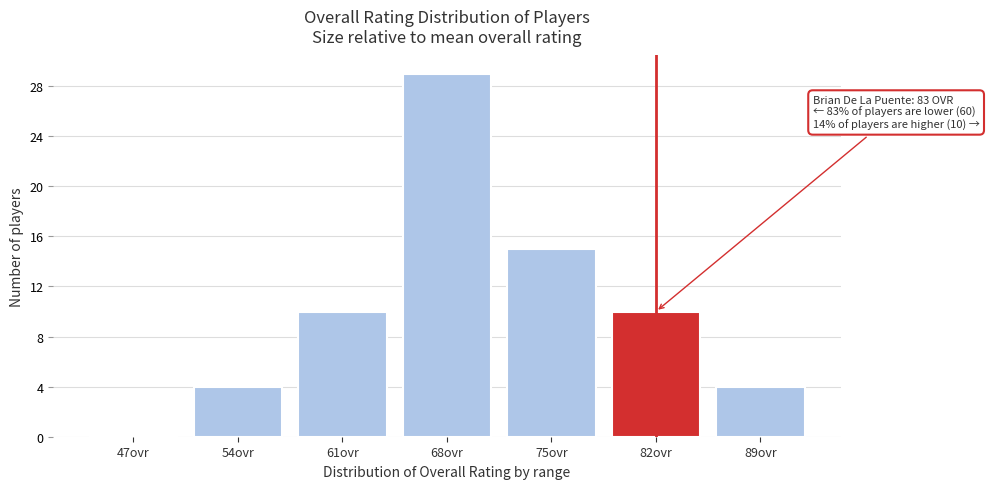

Reading right to left, extract all data points from this chart.

89ovr=4	82ovr=10	75ovr=15	68ovr=29	61ovr=10	54ovr=4	47ovr=0